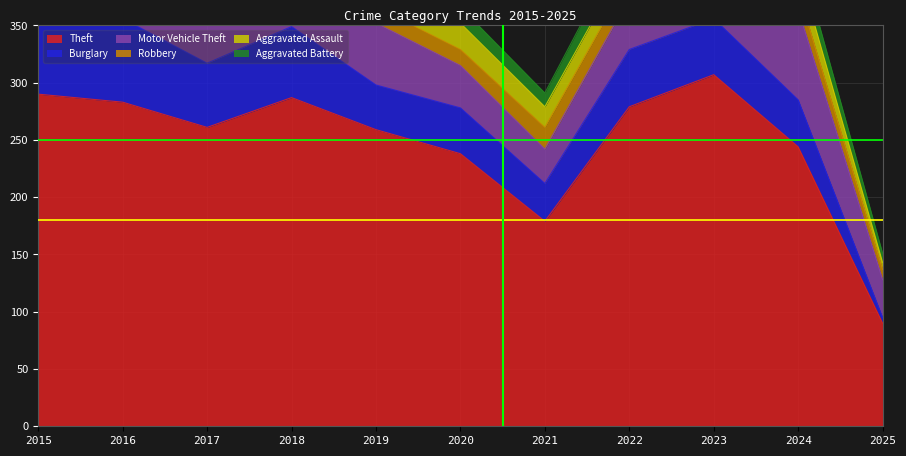

Which series ends up on top after the final intersection of Aggravated Assault and Burglary?

Aggravated Assault